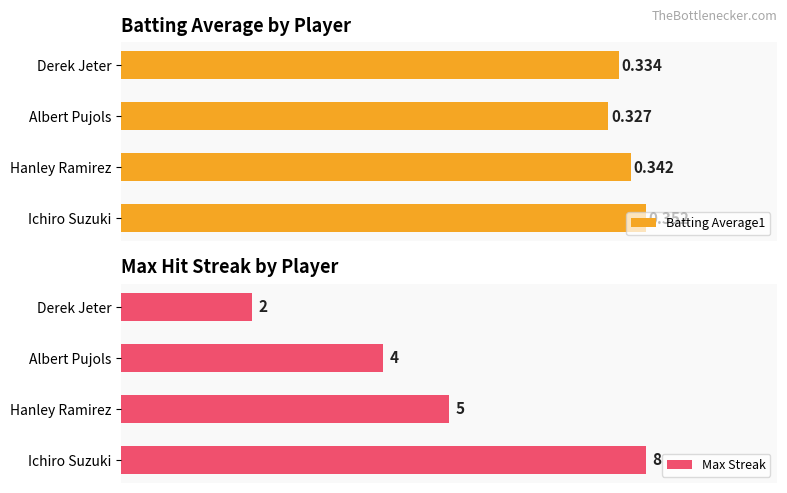

Where is Batting Average1 nearest to the value 0?

Albert Pujols